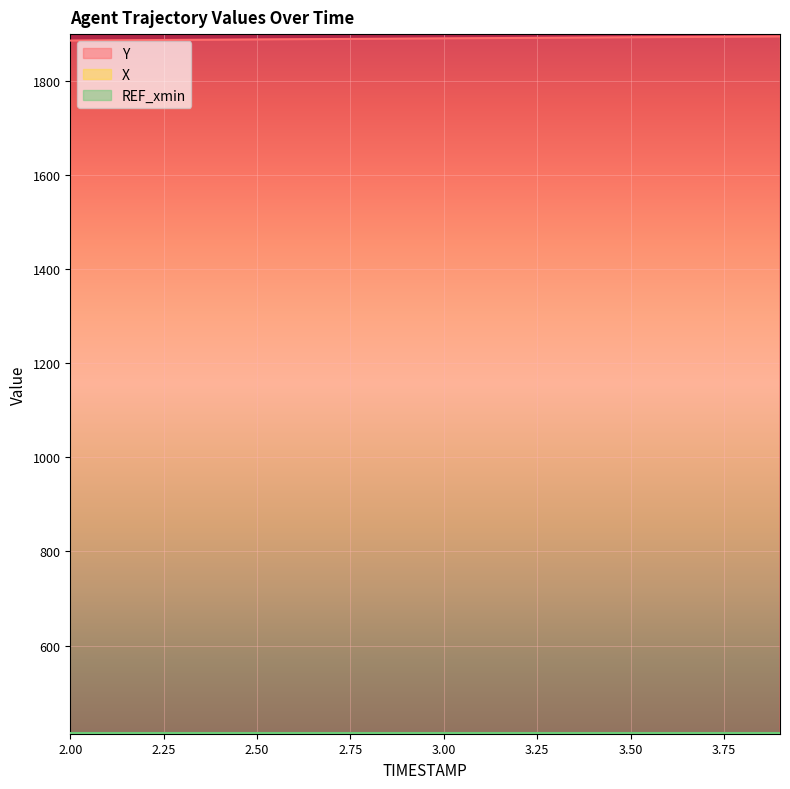

What is the spread (max minus min) of values at 3.6?

1479.3